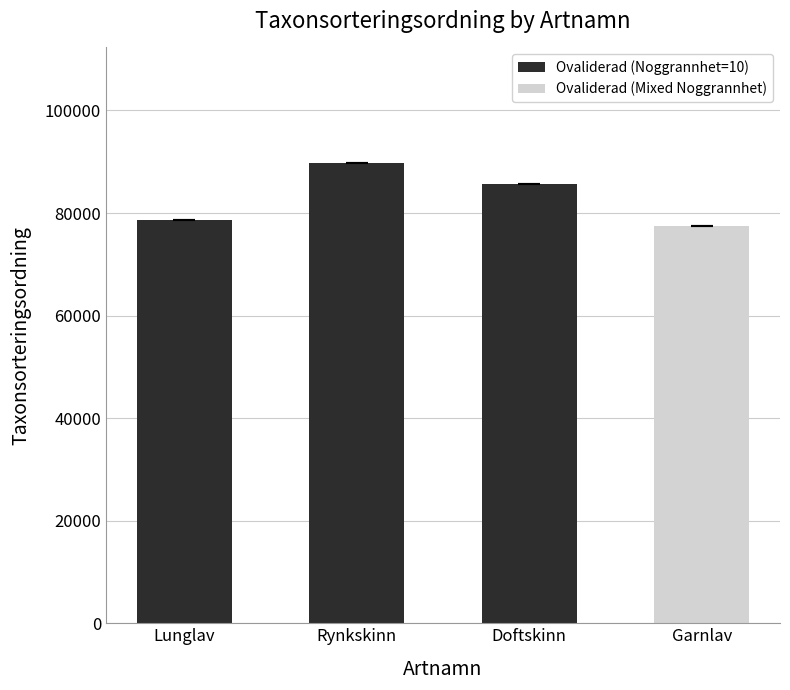

What is the difference between the maximum and minimum values?

12326